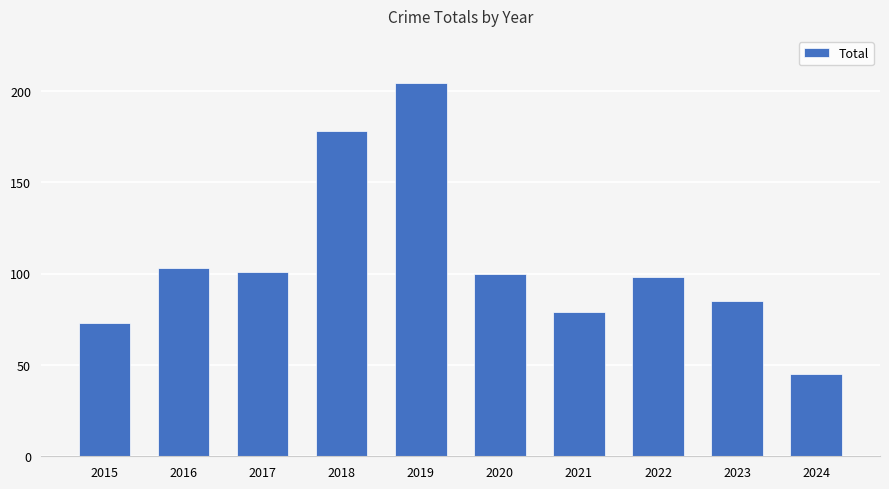

Between 2015 and 2021, which is larger?

2021